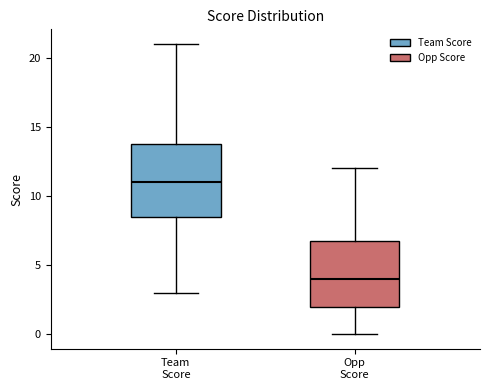

Reading left to right, transcribe this box plot: for each box, give where its median line is, the range the box spans, and where its two whiskers end, as read against the y-axis. The values are not printed on the chart, so give them approximately, as read against the axis.

Team Score: median 11.0, box 8.5 to 14.0, whiskers 3.0 to 21.0
Opp Score: median 4.0, box 2.0 to 7.0, whiskers 0.0 to 12.0